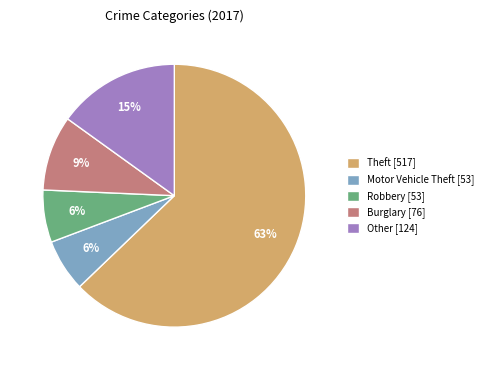

To the nearest percent, what is the average slice percentage?

20%